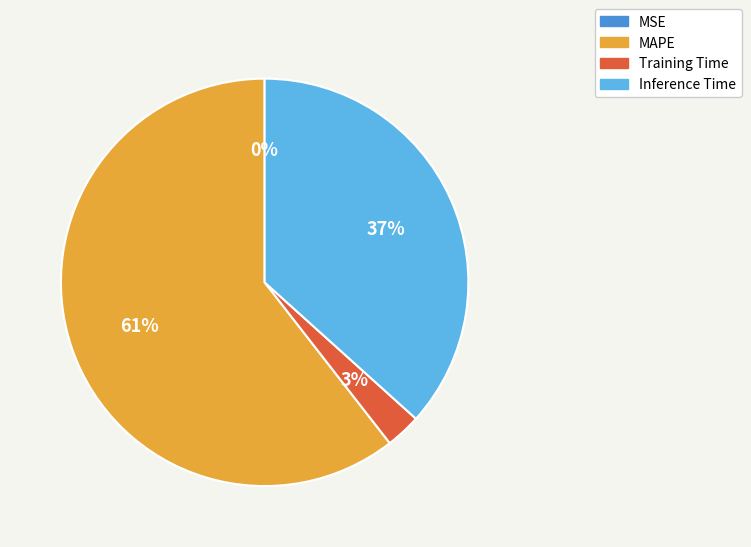

To the nearest percent, what is the combined percentage of MAPE and Inference Time?

97%